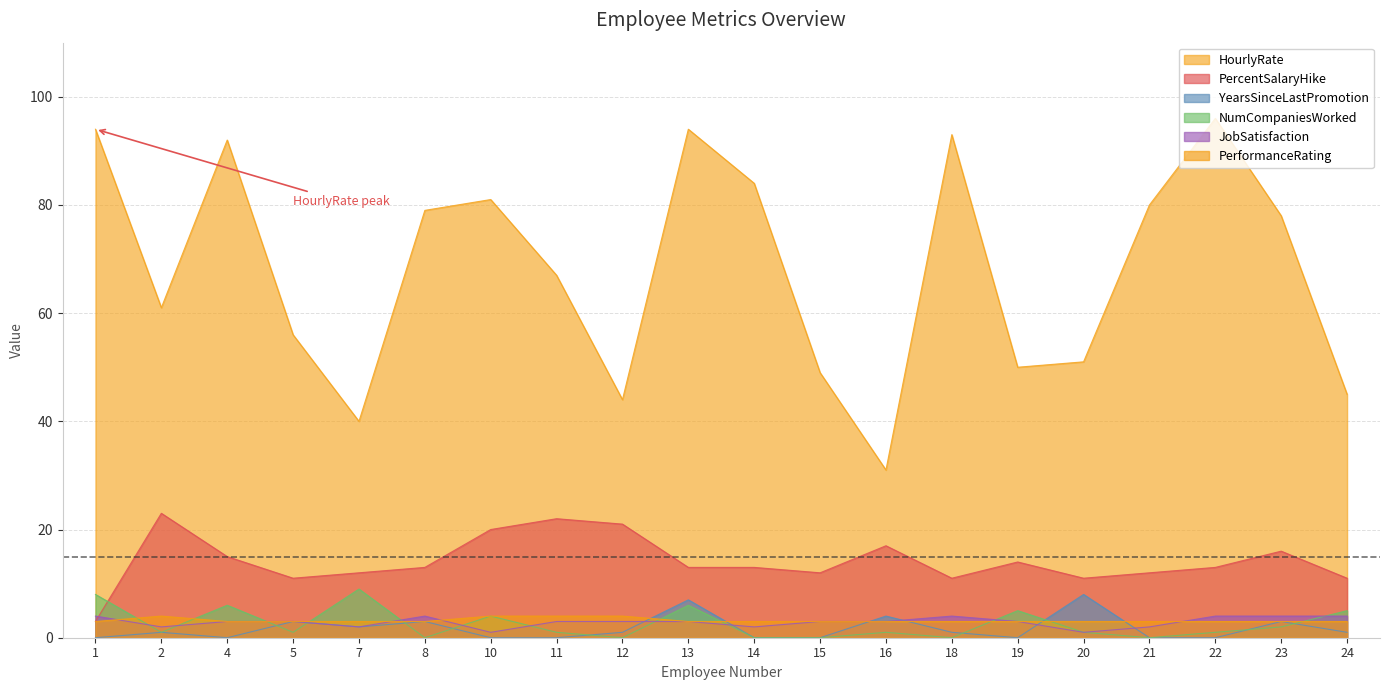

At which category does PercentSalaryHike reach its first local peak?

2